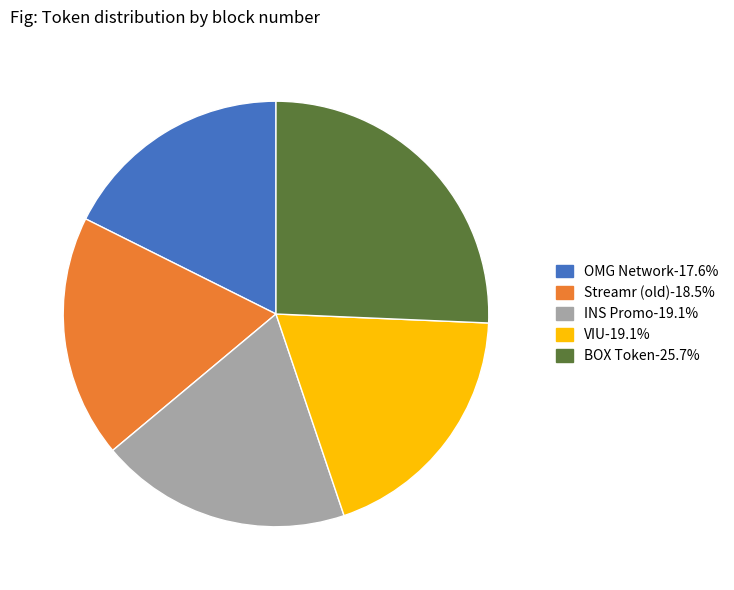

Approximately how many times larger is the value at BOX Token compared to VIU?

1.3